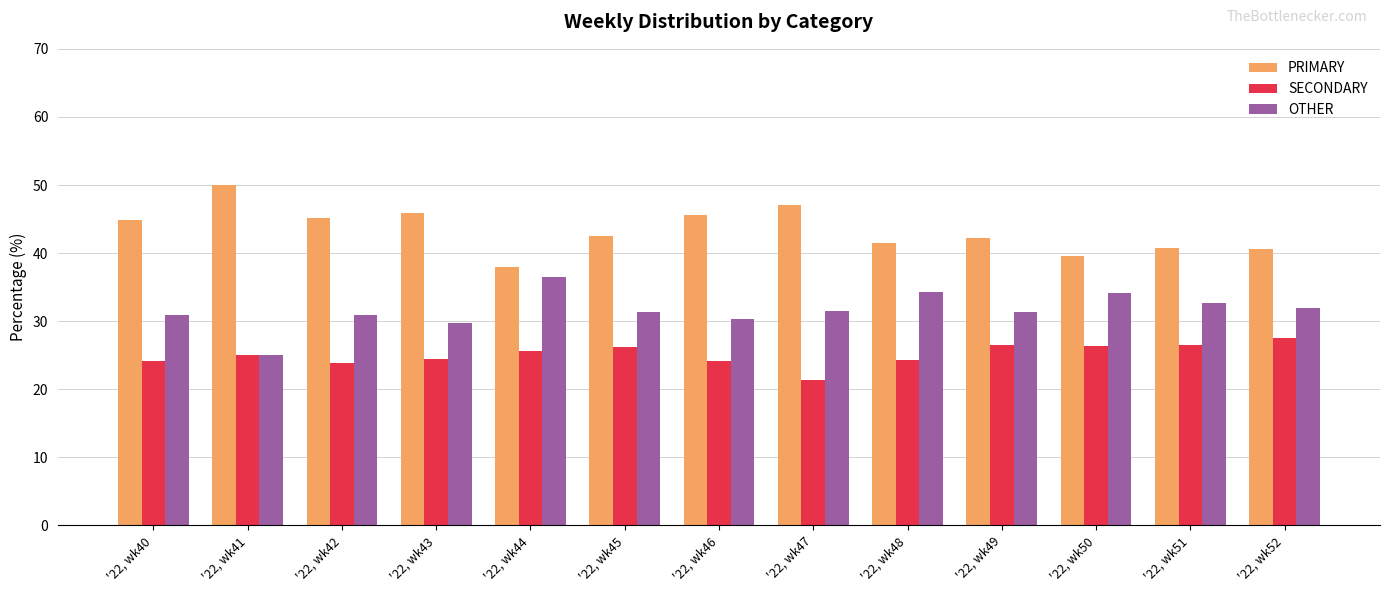

What is the value of the PRIMARY bar at the 6th from the left?

42.5